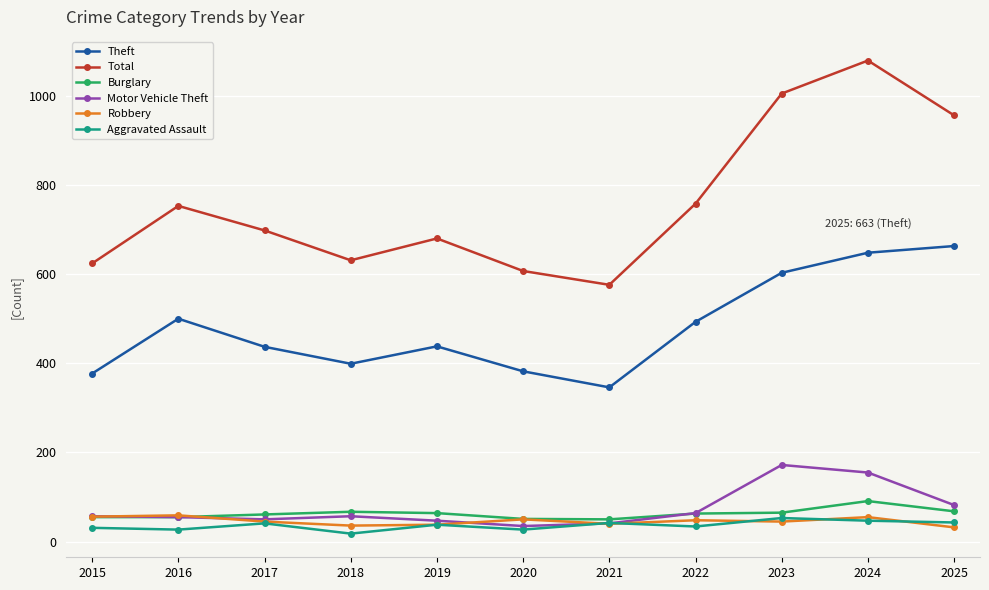

Between 2020 and 2024, which series saw the biggest shift?

Total